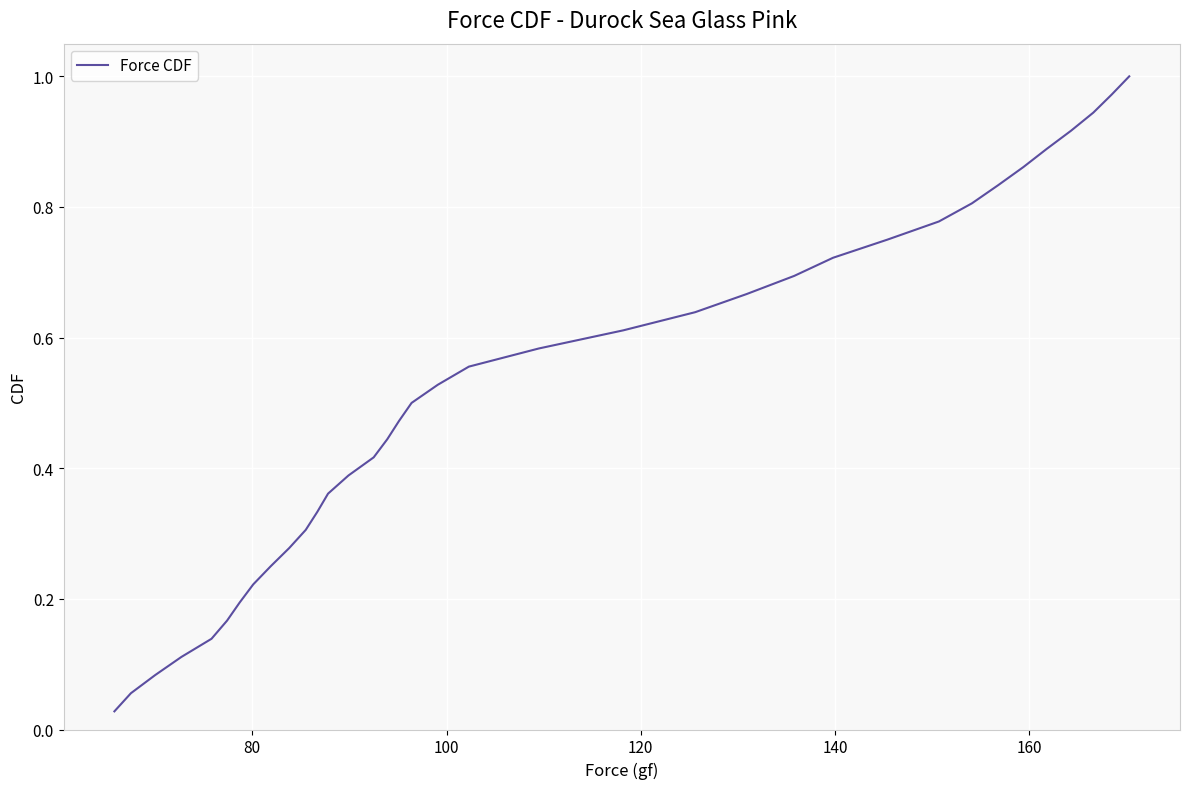

Count the number of data series in this chart.

1